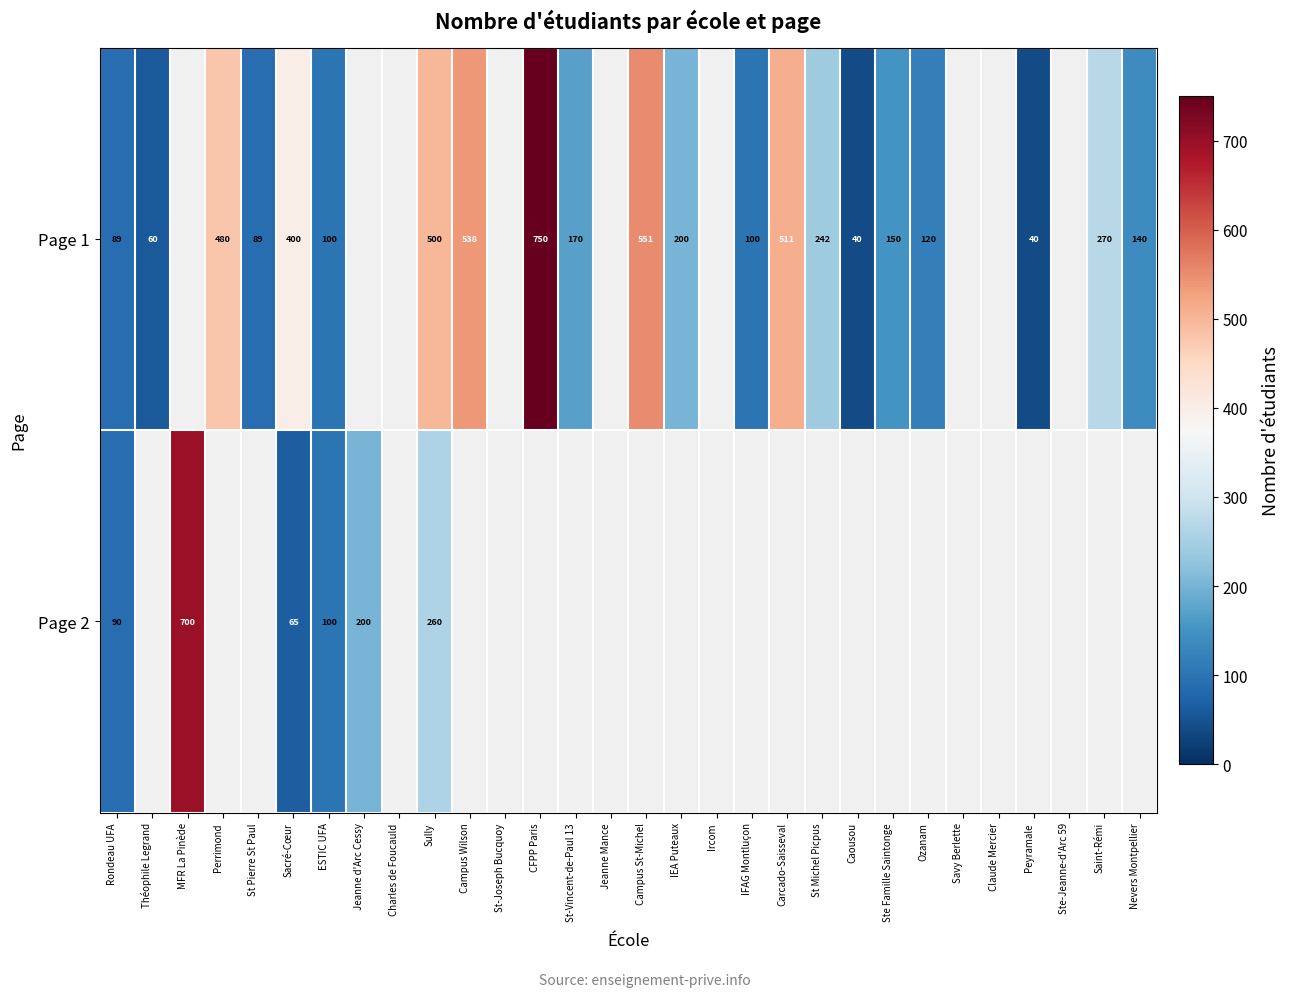

What is the spread (max minus min) of values at Sacré-Cœur?

335